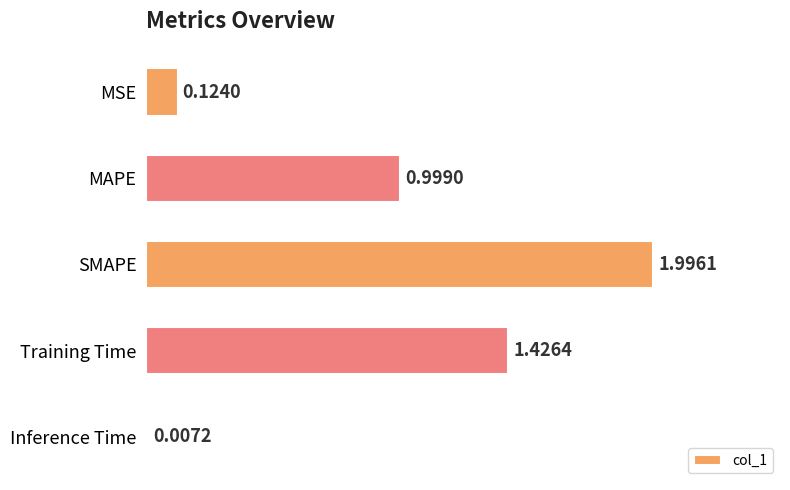

What is the greatest value displayed?

2.0